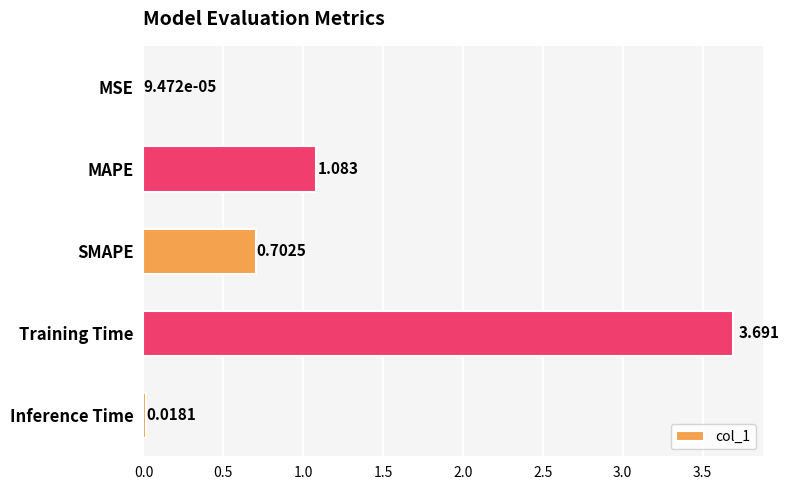

At which category does the chart reach its peak across all series?

Training Time